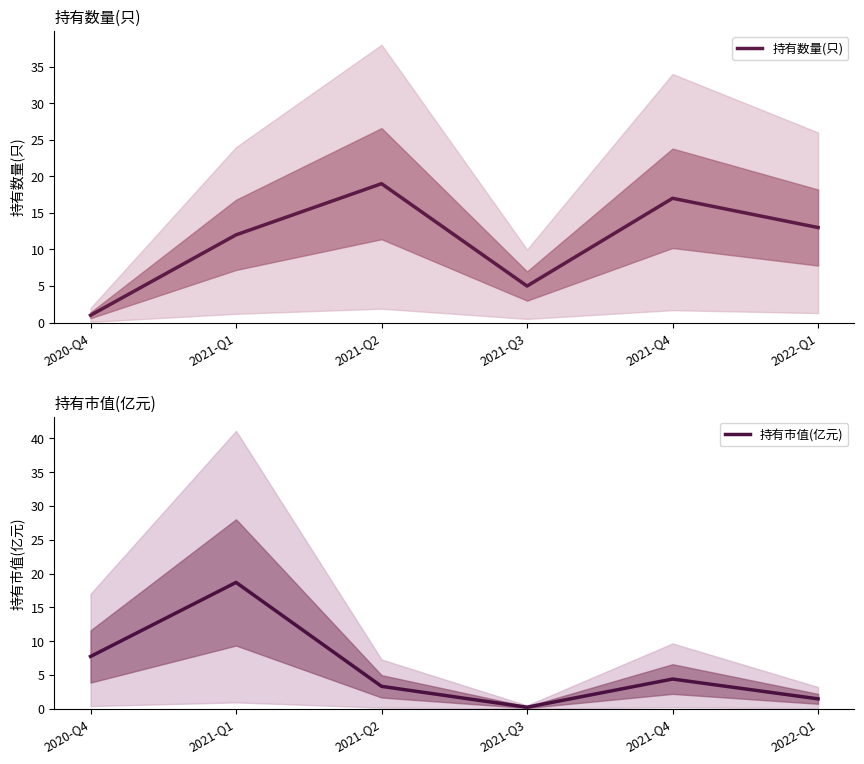

At which category is the sum across all series the highest?

2021-Q1